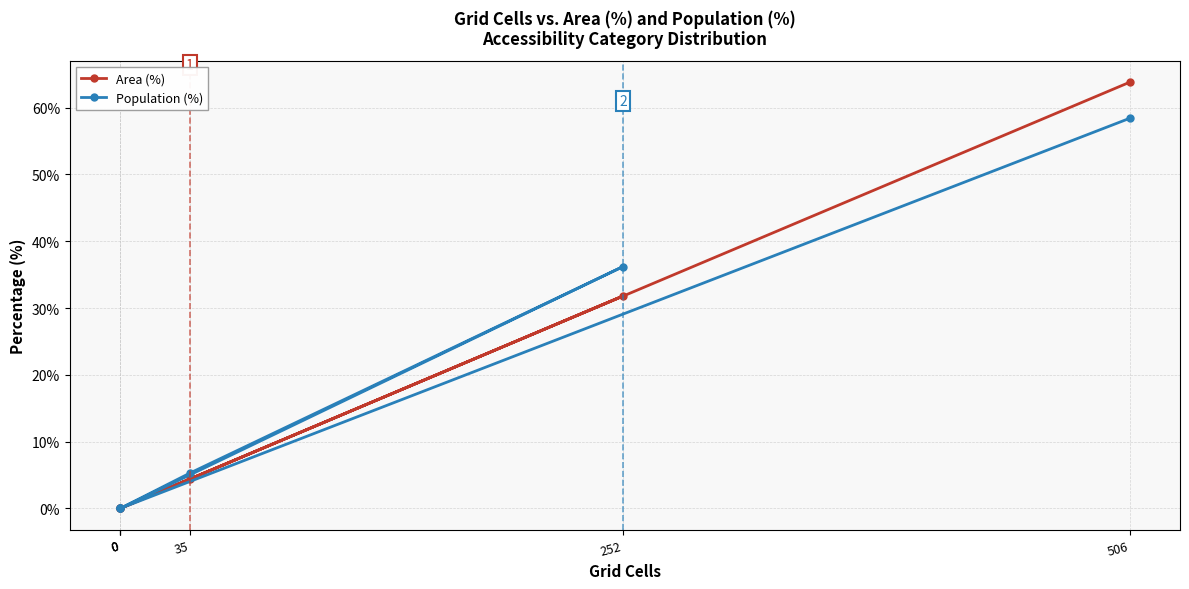

Where does the Area (%) series first go above 4?

35